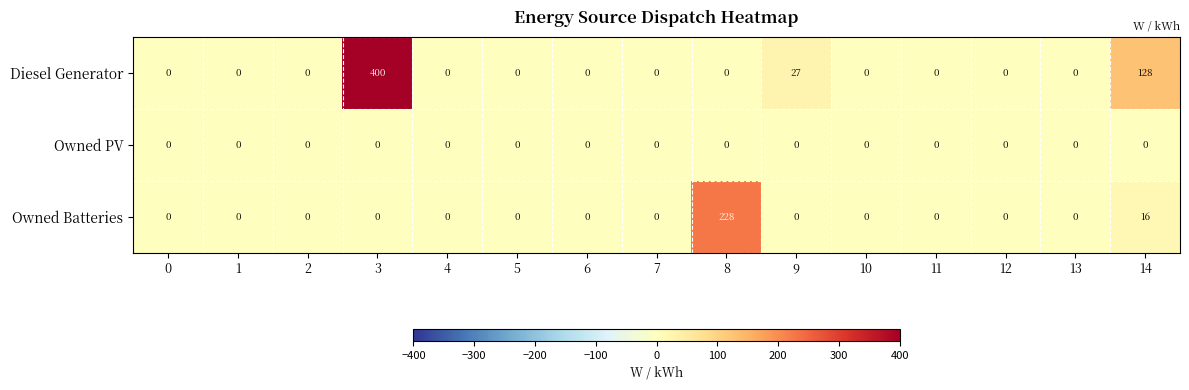

Which label corresponds to the largest value in the chart?

3